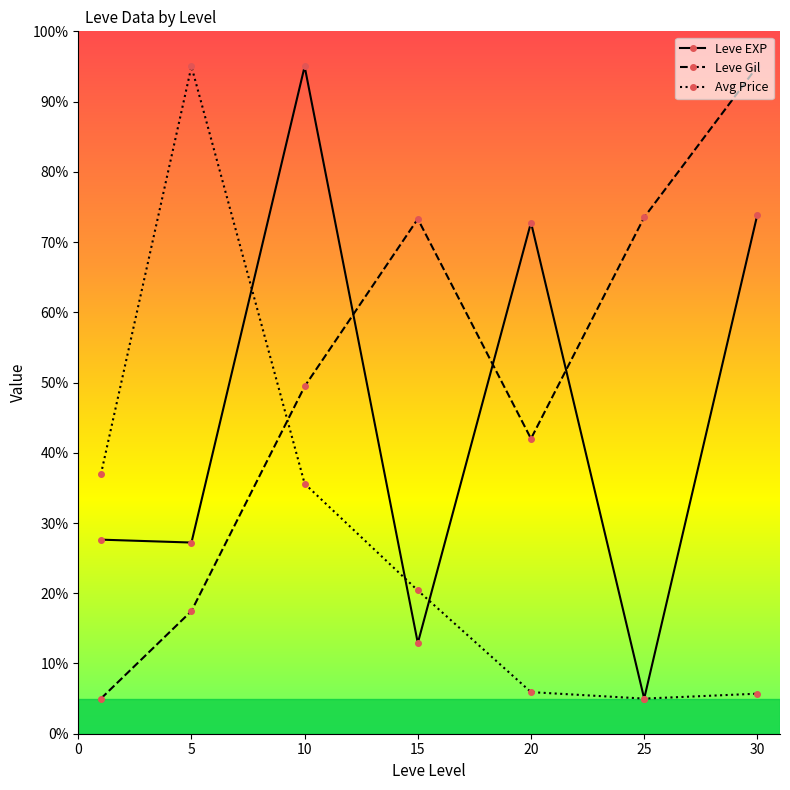

What is the difference between the second highest and second lowest values in the Leve EXP series?

61.0